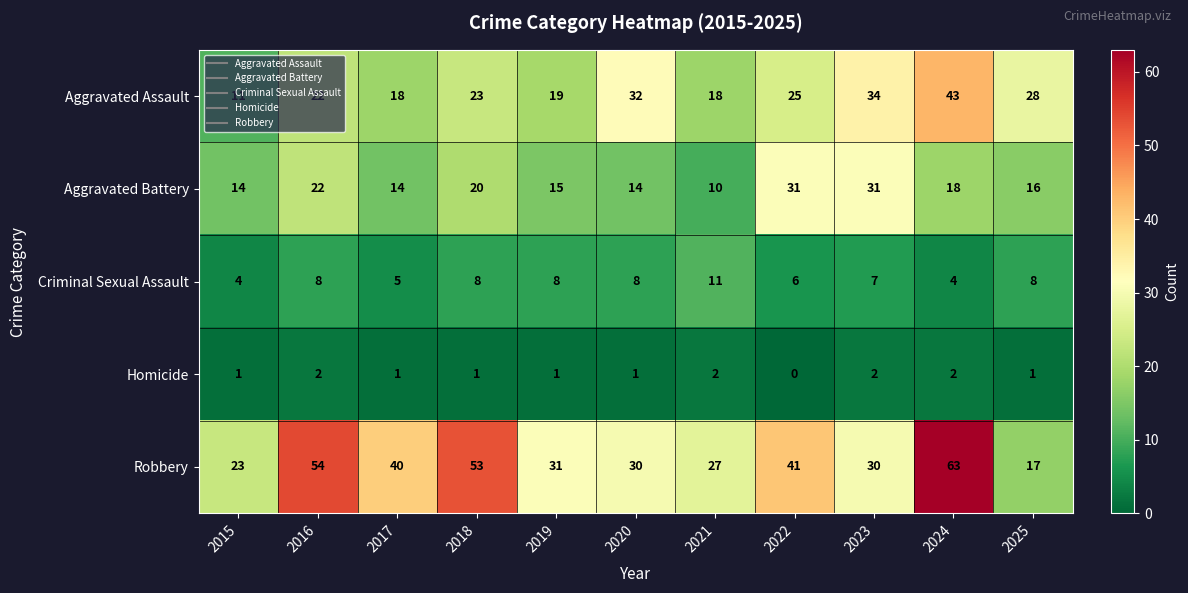

Which category has the highest value in the Criminal Sexual Assault series?

2021